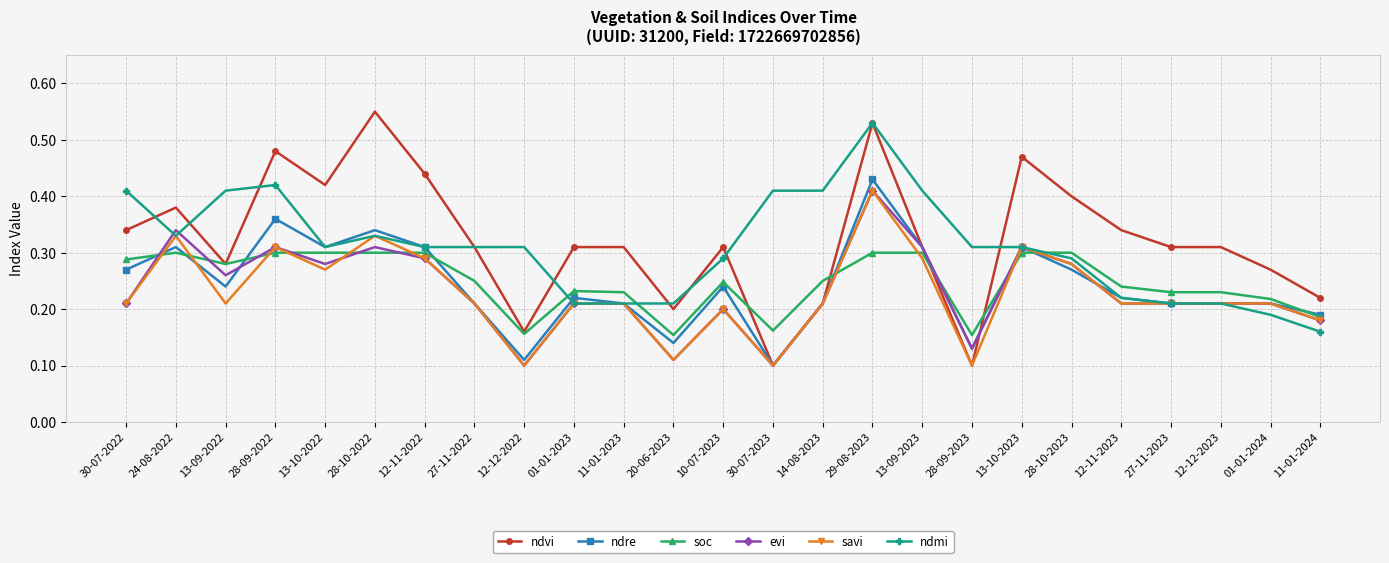

What is the total value across all series at 13-10-2022?

1.9